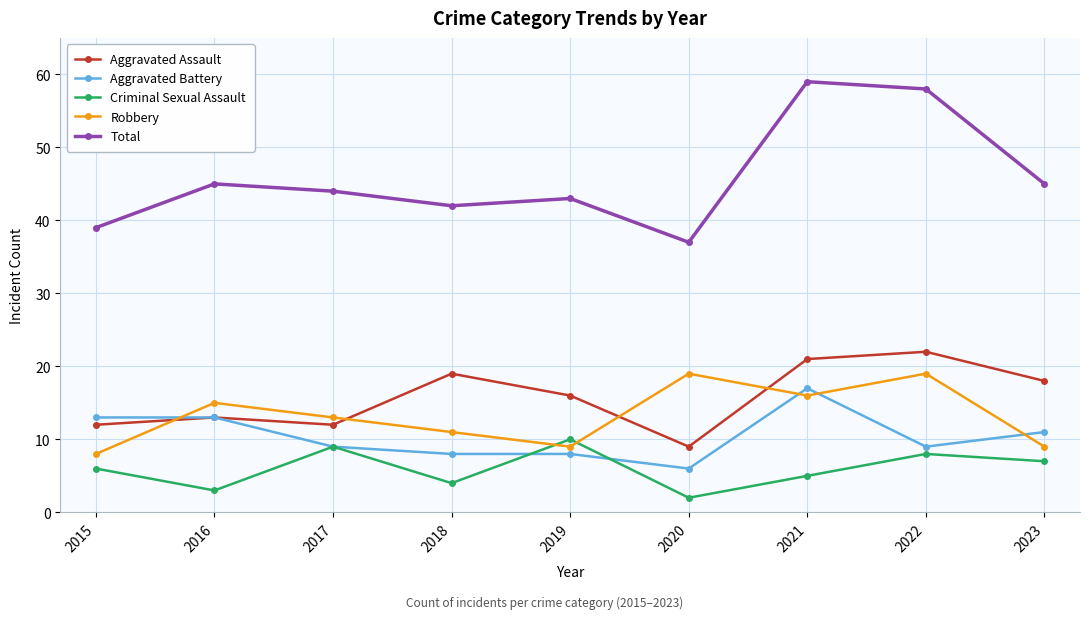

What is the sum of all Criminal Sexual Assault values?

54